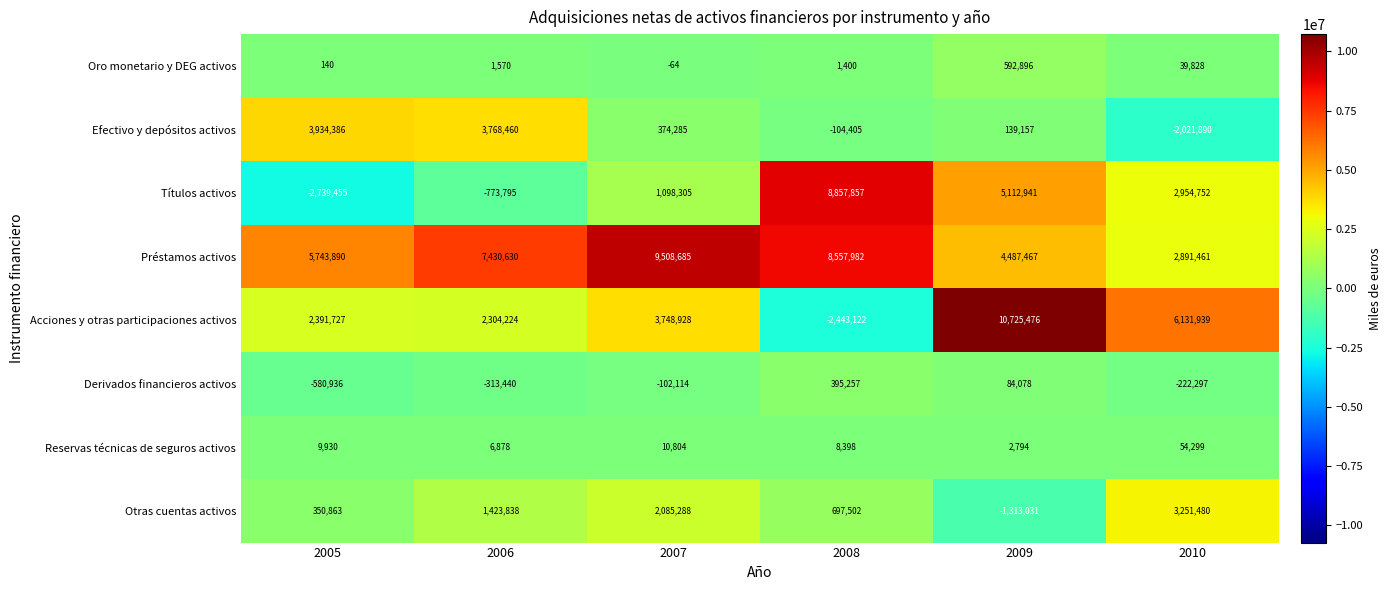

At which category is the sum across all series the highest?

2009